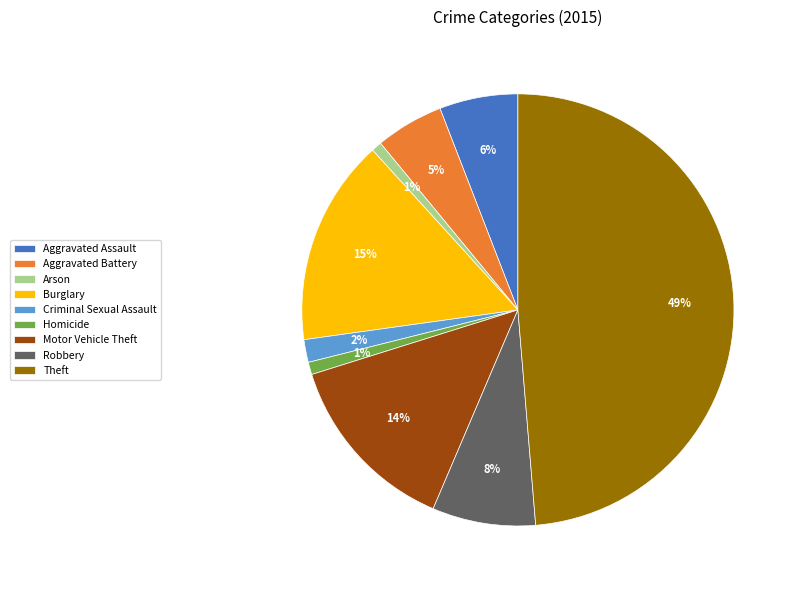

How many slices are in this pie chart?

9